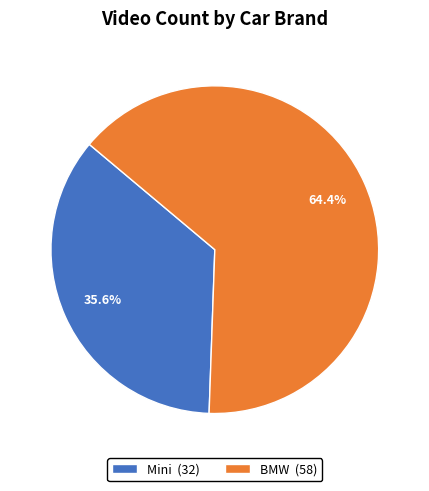

Which has a higher value, Mini or BMW?

BMW